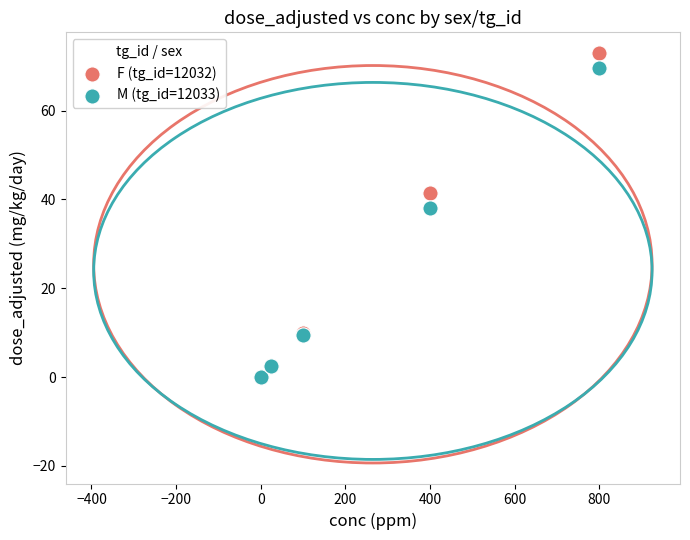

Which series reaches the maximum Y coordinate?

F (tg_id=12032)